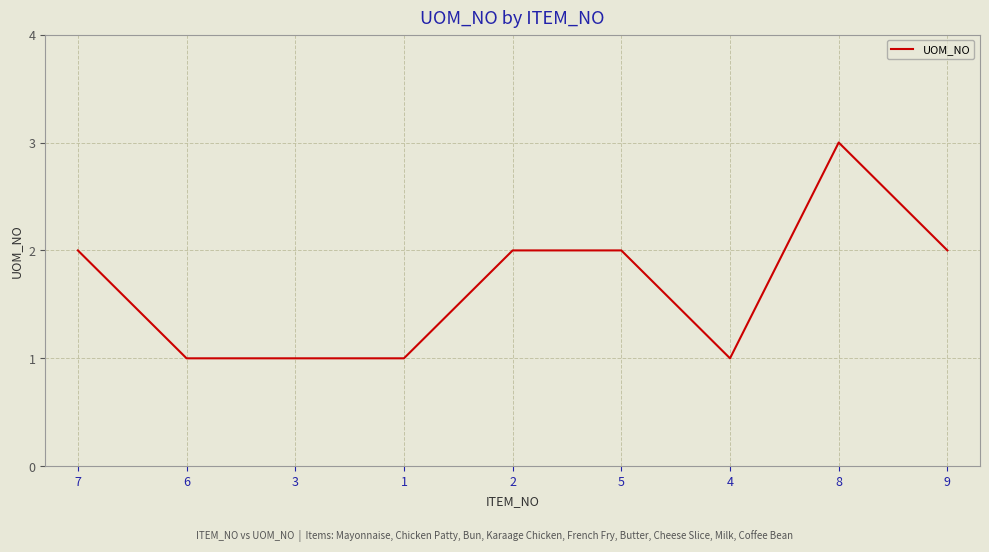

Is it true that the value at 2 is 2?

True